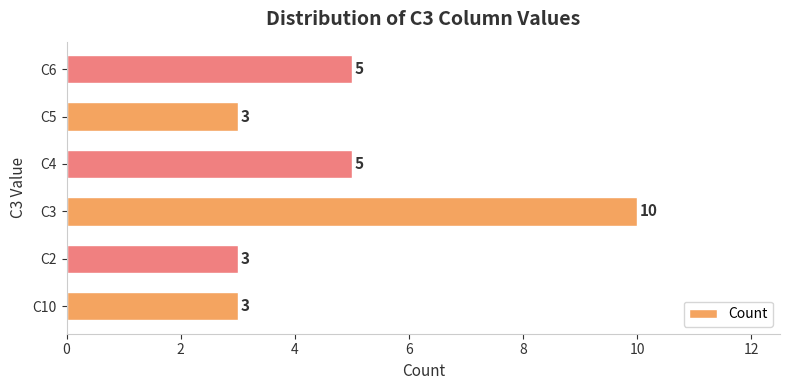

What is the maximum value shown in the chart?

10